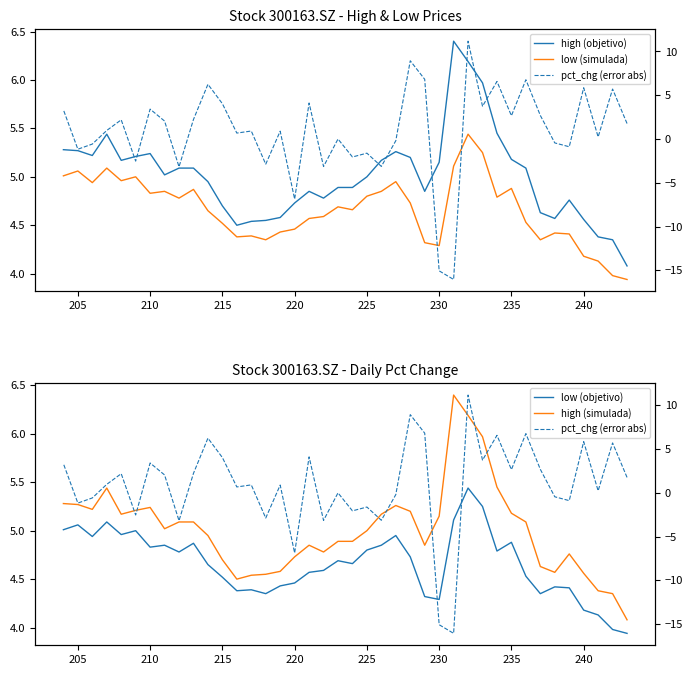

Is this an area chart (filled region under the line)?

No